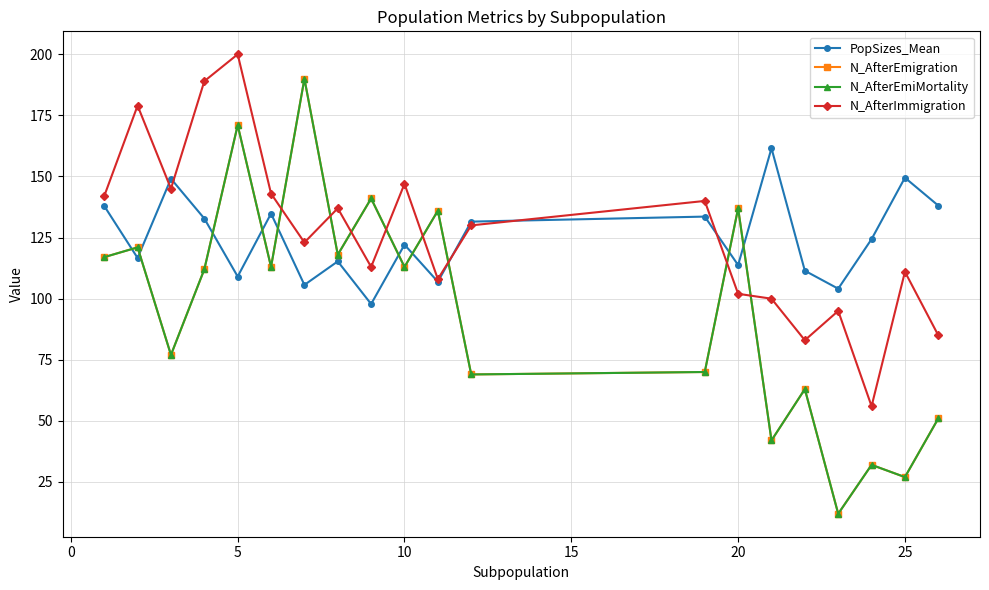

What is the highest value of the N_AfterImmigration series?

200.0